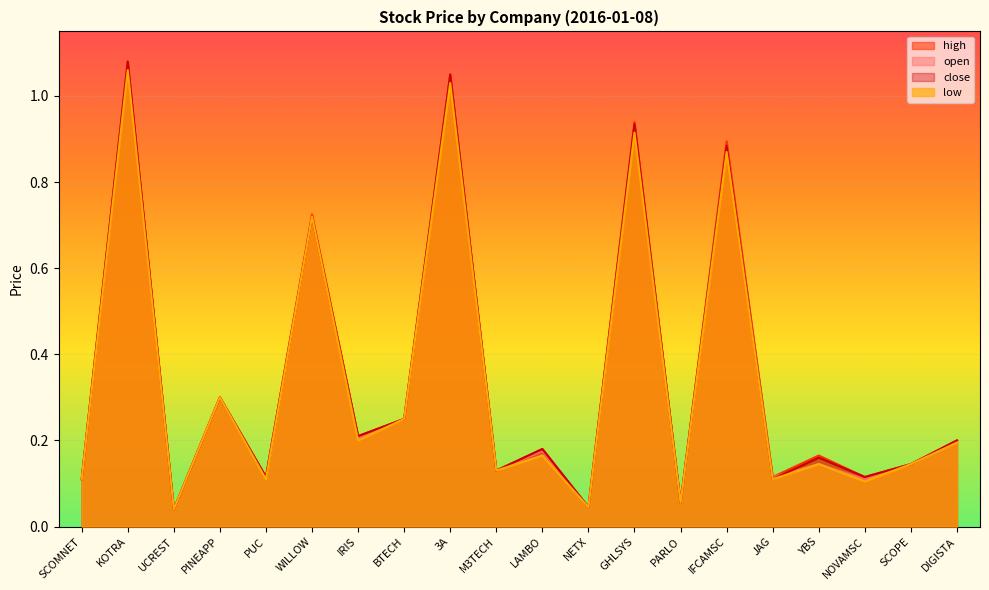

Reading left to right, list all the values displayed in this chart.

open: 0.1	1.1	0.0	0.3	0.1	0.7	0.2	0.2	1.0	0.1	0.2	0.0	0.9	0.1	0.9	0.1	0.1	0.1	0.1	0.2
high: 0.1	1.1	0.0	0.3	0.1	0.7	0.2	0.2	1.1	0.1	0.2	0.0	0.9	0.1	0.9	0.1	0.2	0.1	0.1	0.2
low: 0.1	1.1	0.0	0.3	0.1	0.7	0.2	0.2	1.0	0.1	0.2	0.0	0.9	0.1	0.9	0.1	0.1	0.1	0.1	0.2
close: 0.1	1.1	0.0	0.3	0.1	0.7	0.2	0.2	1.1	0.1	0.2	0.0	0.9	0.1	0.9	0.1	0.2	0.1	0.1	0.2